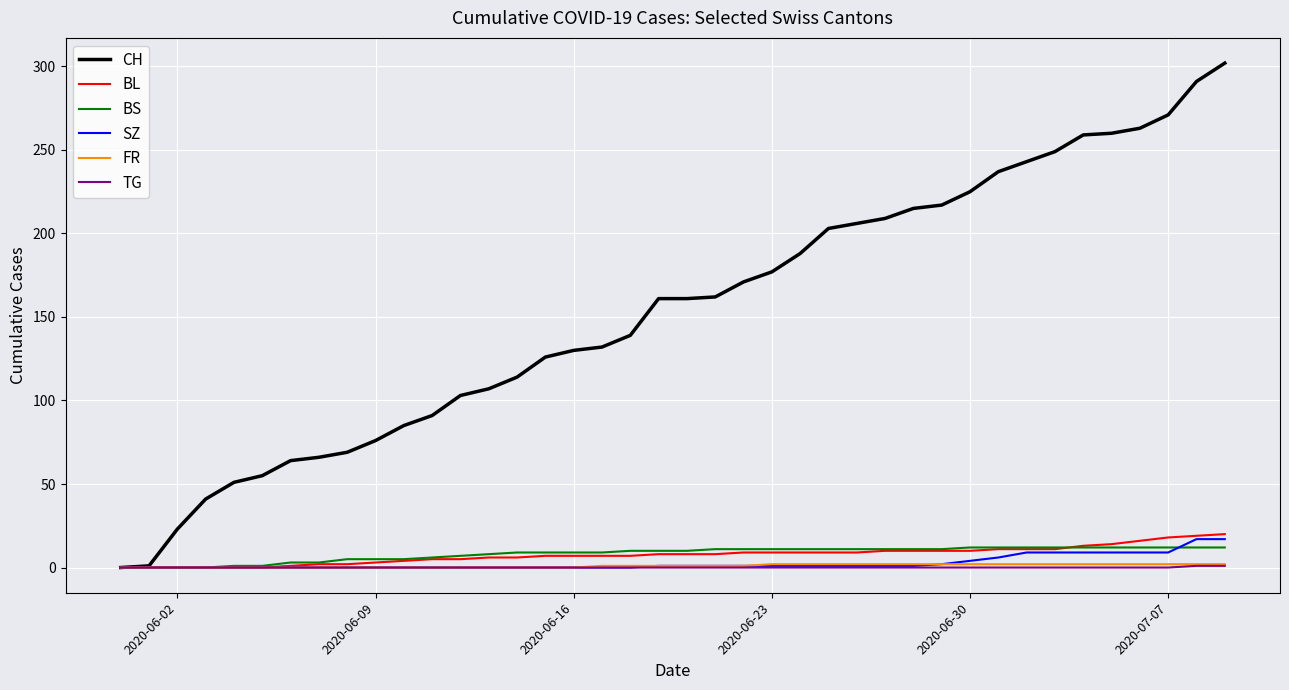

What are all the series names shown in the legend?

CH, BL, BS, SZ, FR, TG